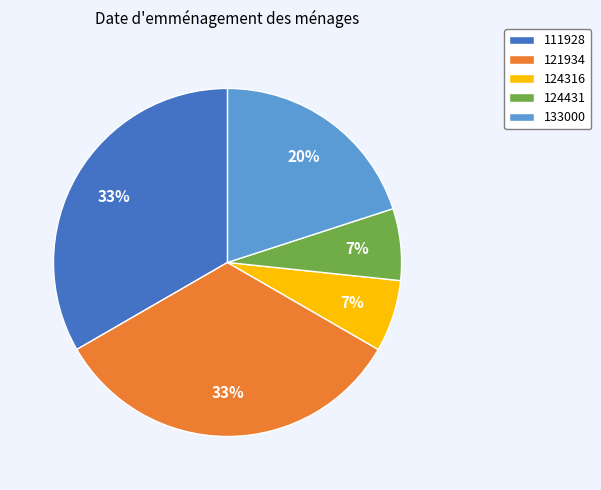

Does any single category account for the majority?

No